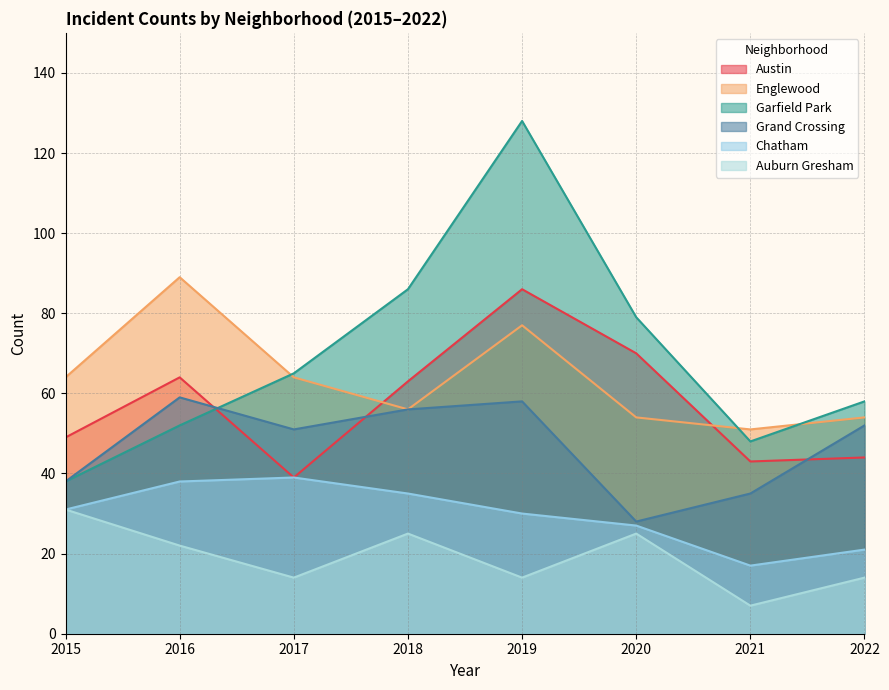

Reading left to right, list all the values displayed in this chart.

Austin: 2015=49	2016=64	2017=39	2018=63	2019=86	2020=70	2021=43	2022=44
Englewood: 2015=64	2016=89	2017=64	2018=56	2019=77	2020=54	2021=51	2022=54
Garfield Park: 2015=38	2016=52	2017=65	2018=86	2019=128	2020=79	2021=48	2022=58
Grand Crossing: 2015=38	2016=59	2017=51	2018=56	2019=58	2020=28	2021=35	2022=52
Chatham: 2015=31	2016=38	2017=39	2018=35	2019=30	2020=27	2021=17	2022=21
Auburn Gresham: 2015=31	2016=22	2017=14	2018=25	2019=14	2020=25	2021=7	2022=14